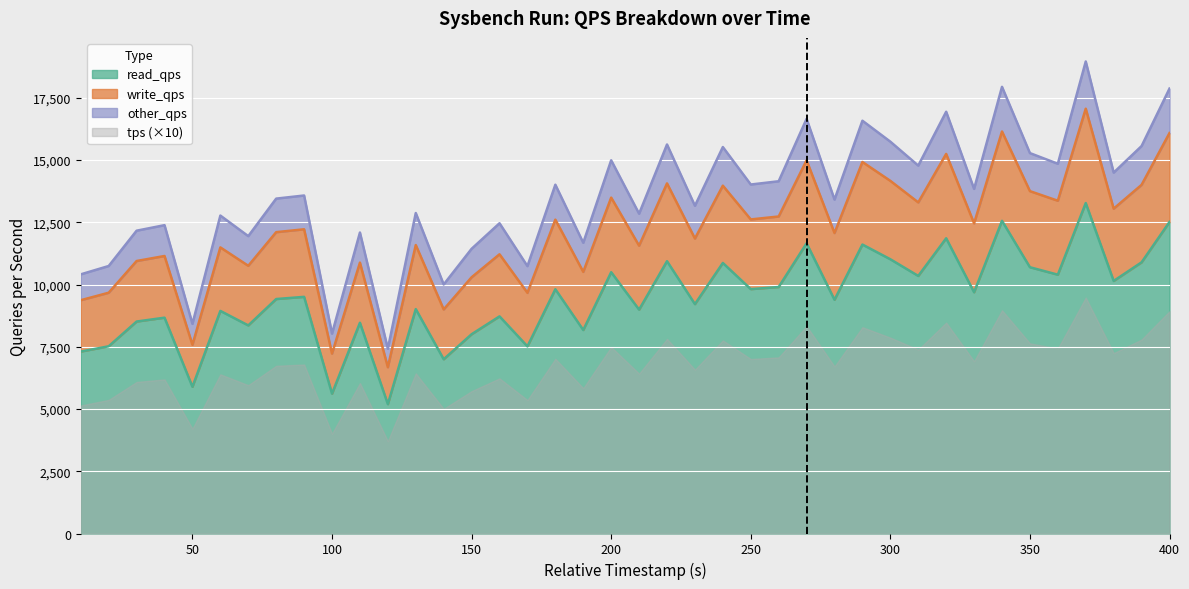

What is the difference between the read_qps values at 290 and 10?

4298.4